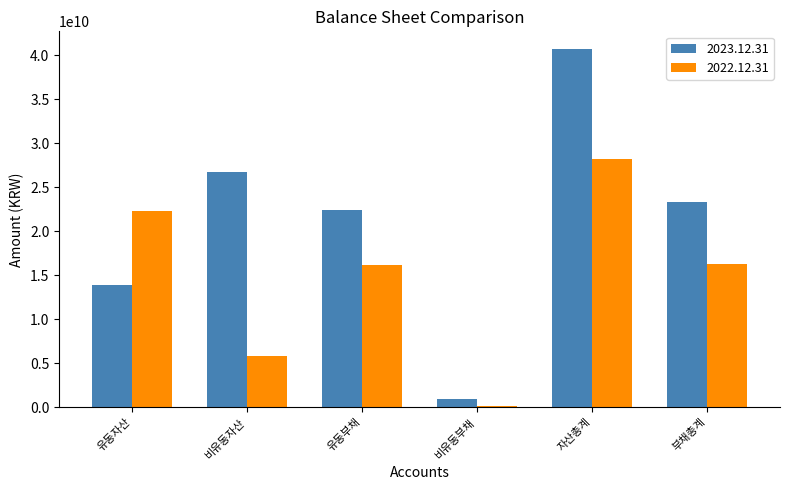

True or false: 2023.12.31 has a value of 13920361965 at 유동자산.

True